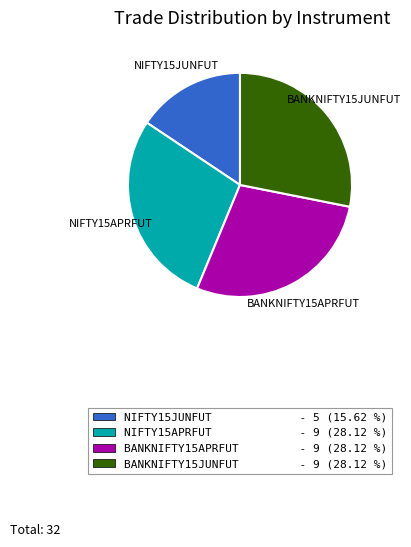

Approximately how many times larger is the value at BANKNIFTY15APRFUT compared to BANKNIFTY15JUNFUT?

1.0